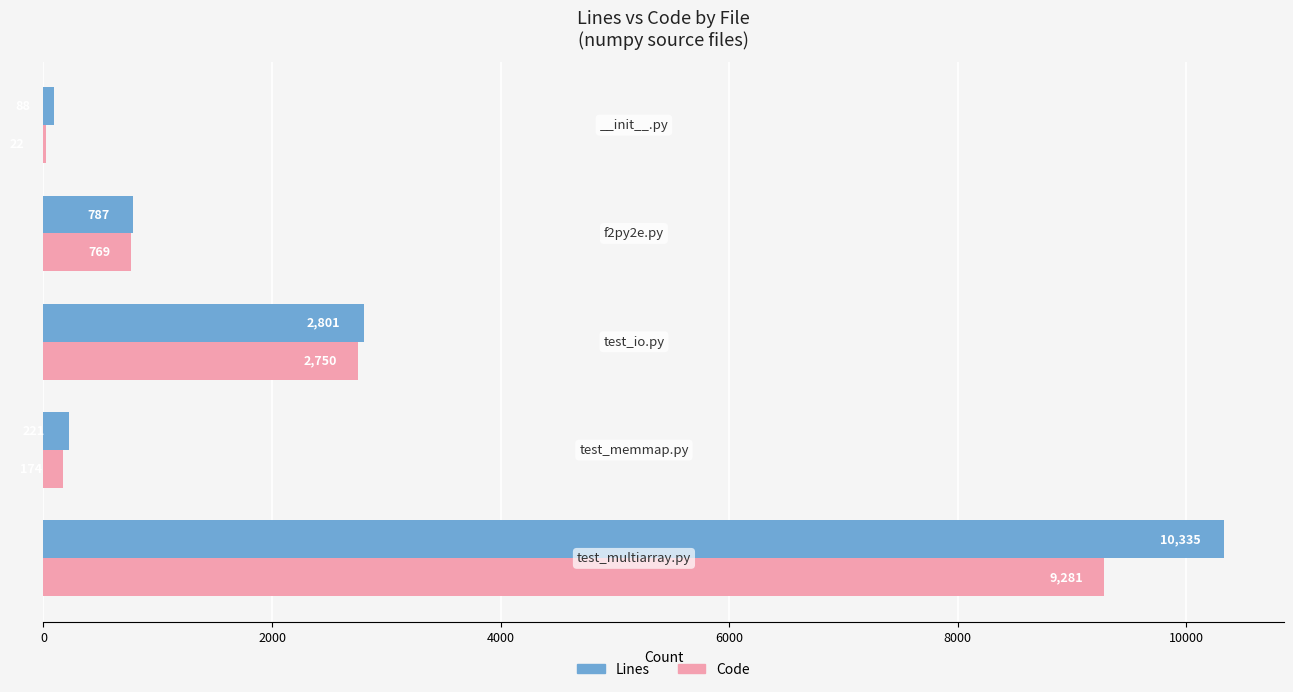

Which series has the largest total across all categories?

Lines